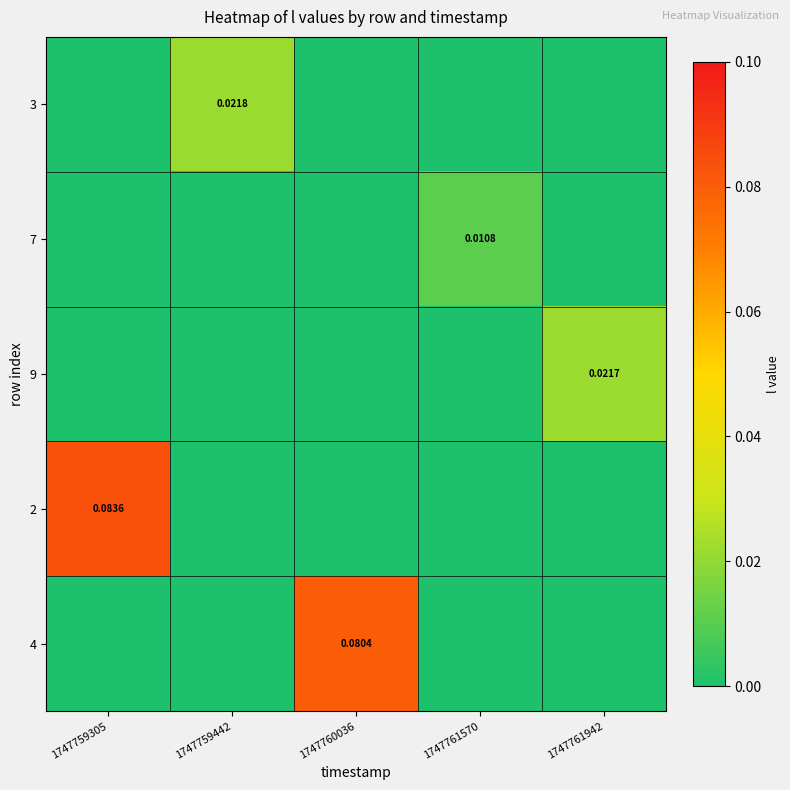

Is it true that 7 equals -0.0 at 1747760036?

False